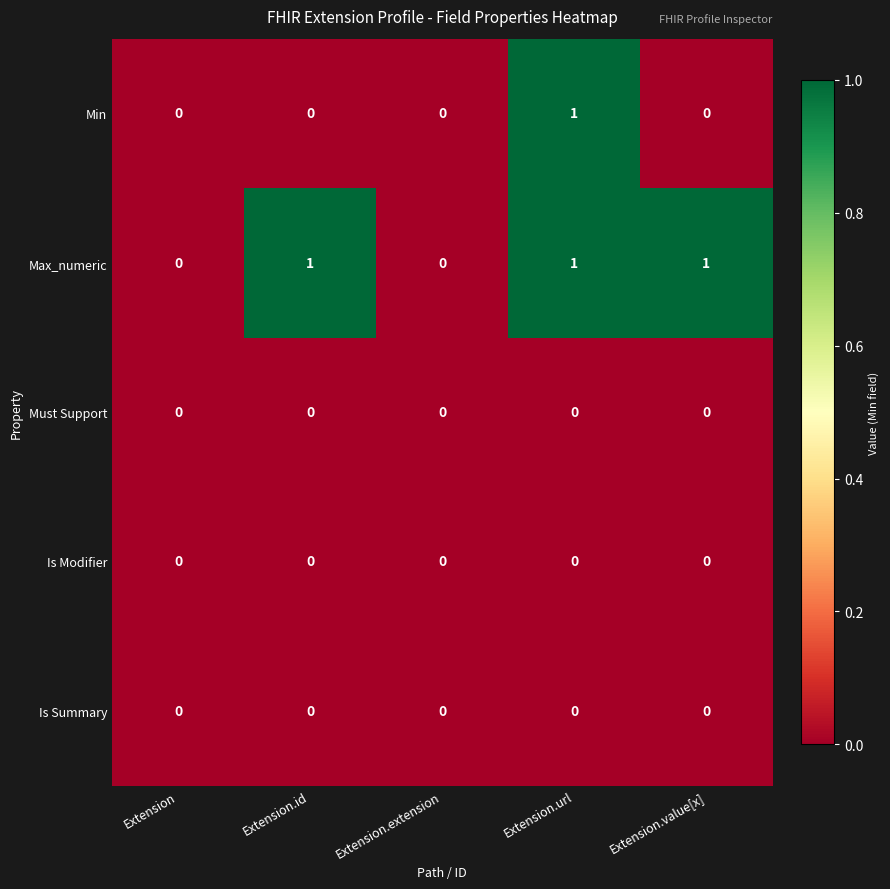

Reading left to right, extract all data points from this chart.

Min: 0	0	0	1	0
Max_numeric: 0	1	0	1	1
Must Support: 0	0	0	0	0
Is Modifier: 0	0	0	0	0
Is Summary: 0	0	0	0	0